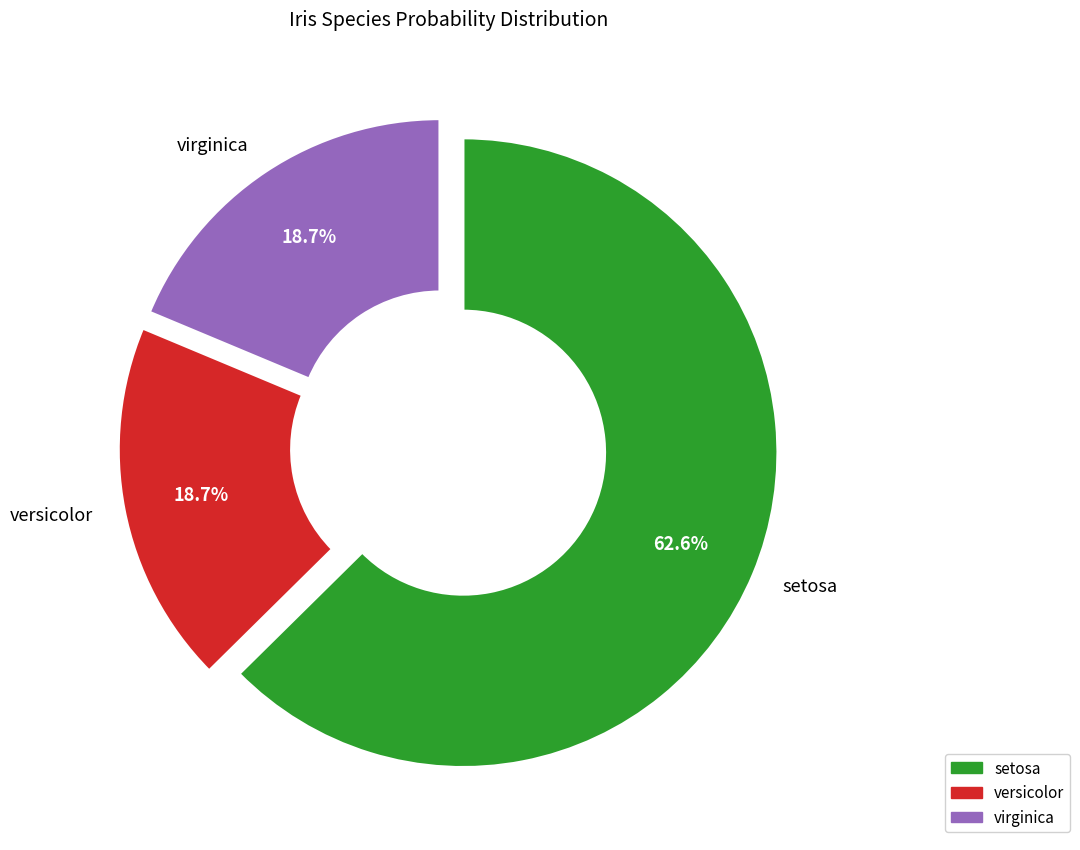

To the nearest percent, what is the average slice percentage?

33%